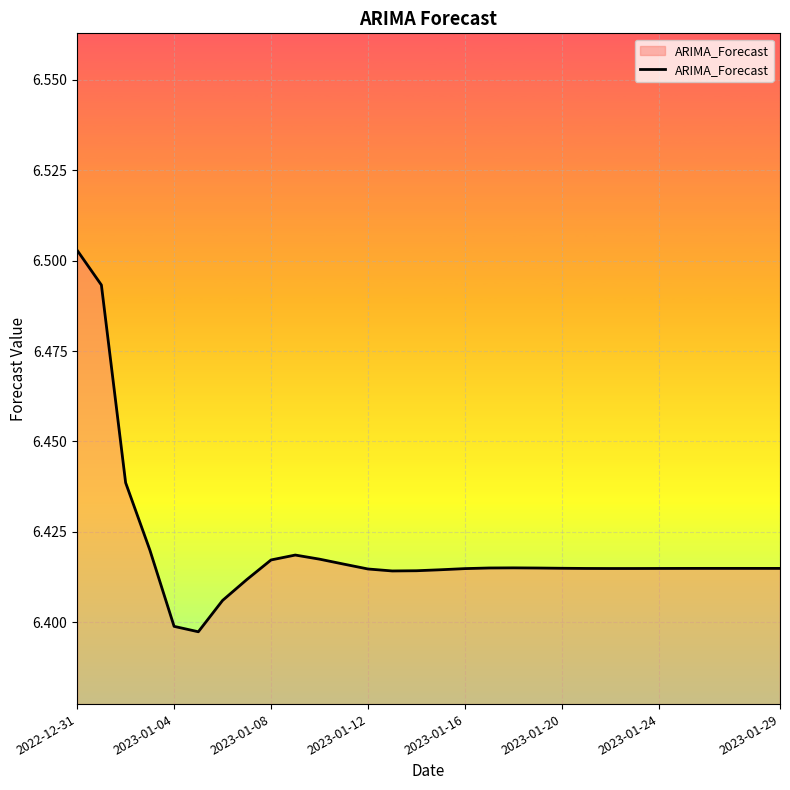

How many lines are shown in the chart?

1